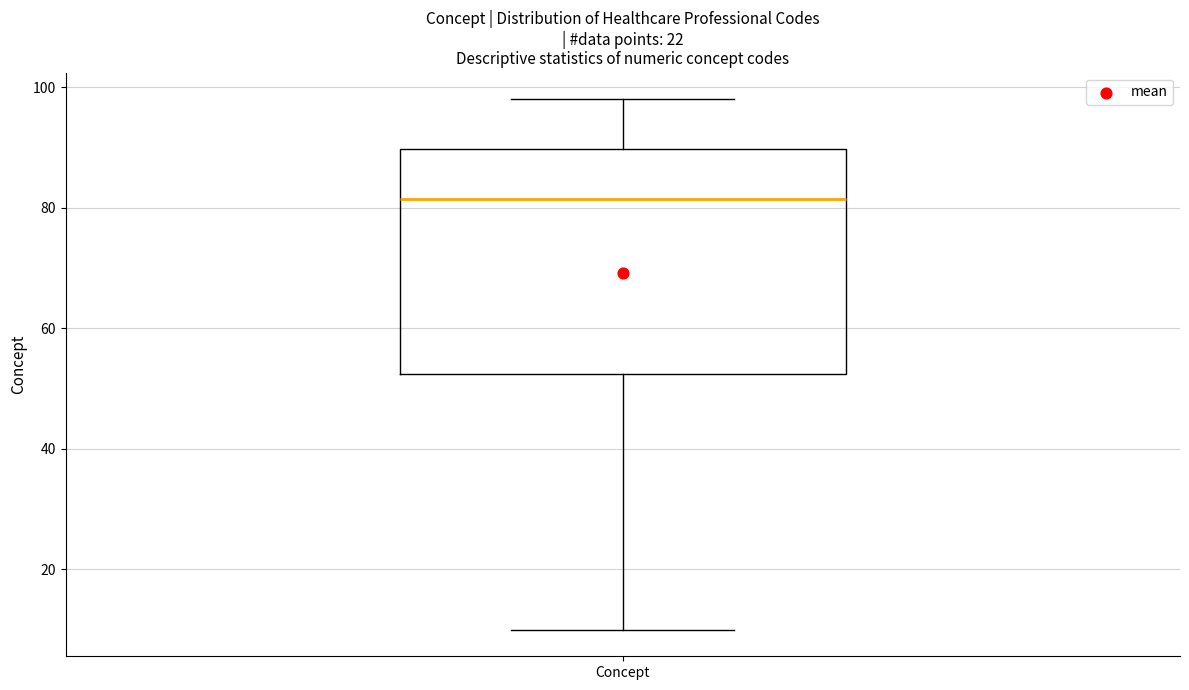

Where does the median line of the box for Concept sit on the y-axis? The values are not printed on the chart, so give them approximately, as read against the axis.

82